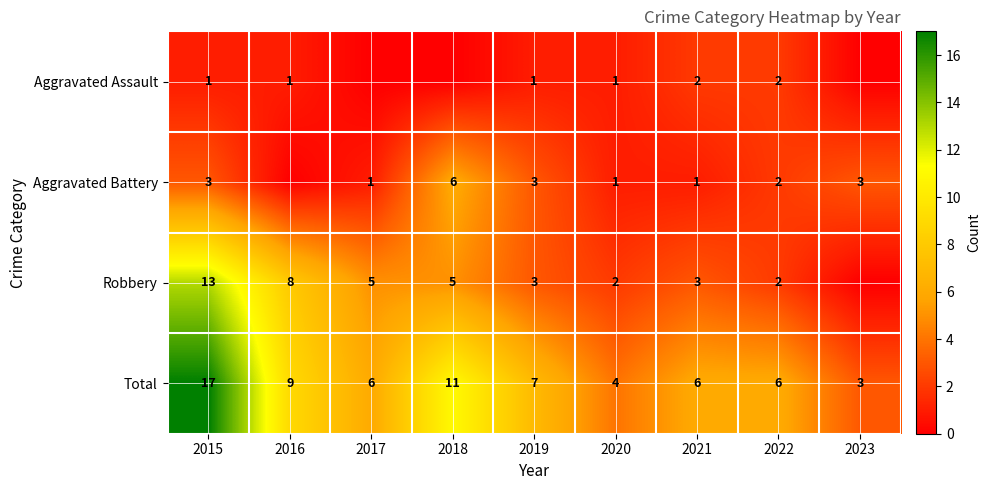

True or false: Total has a value of 8 at 2022.

False